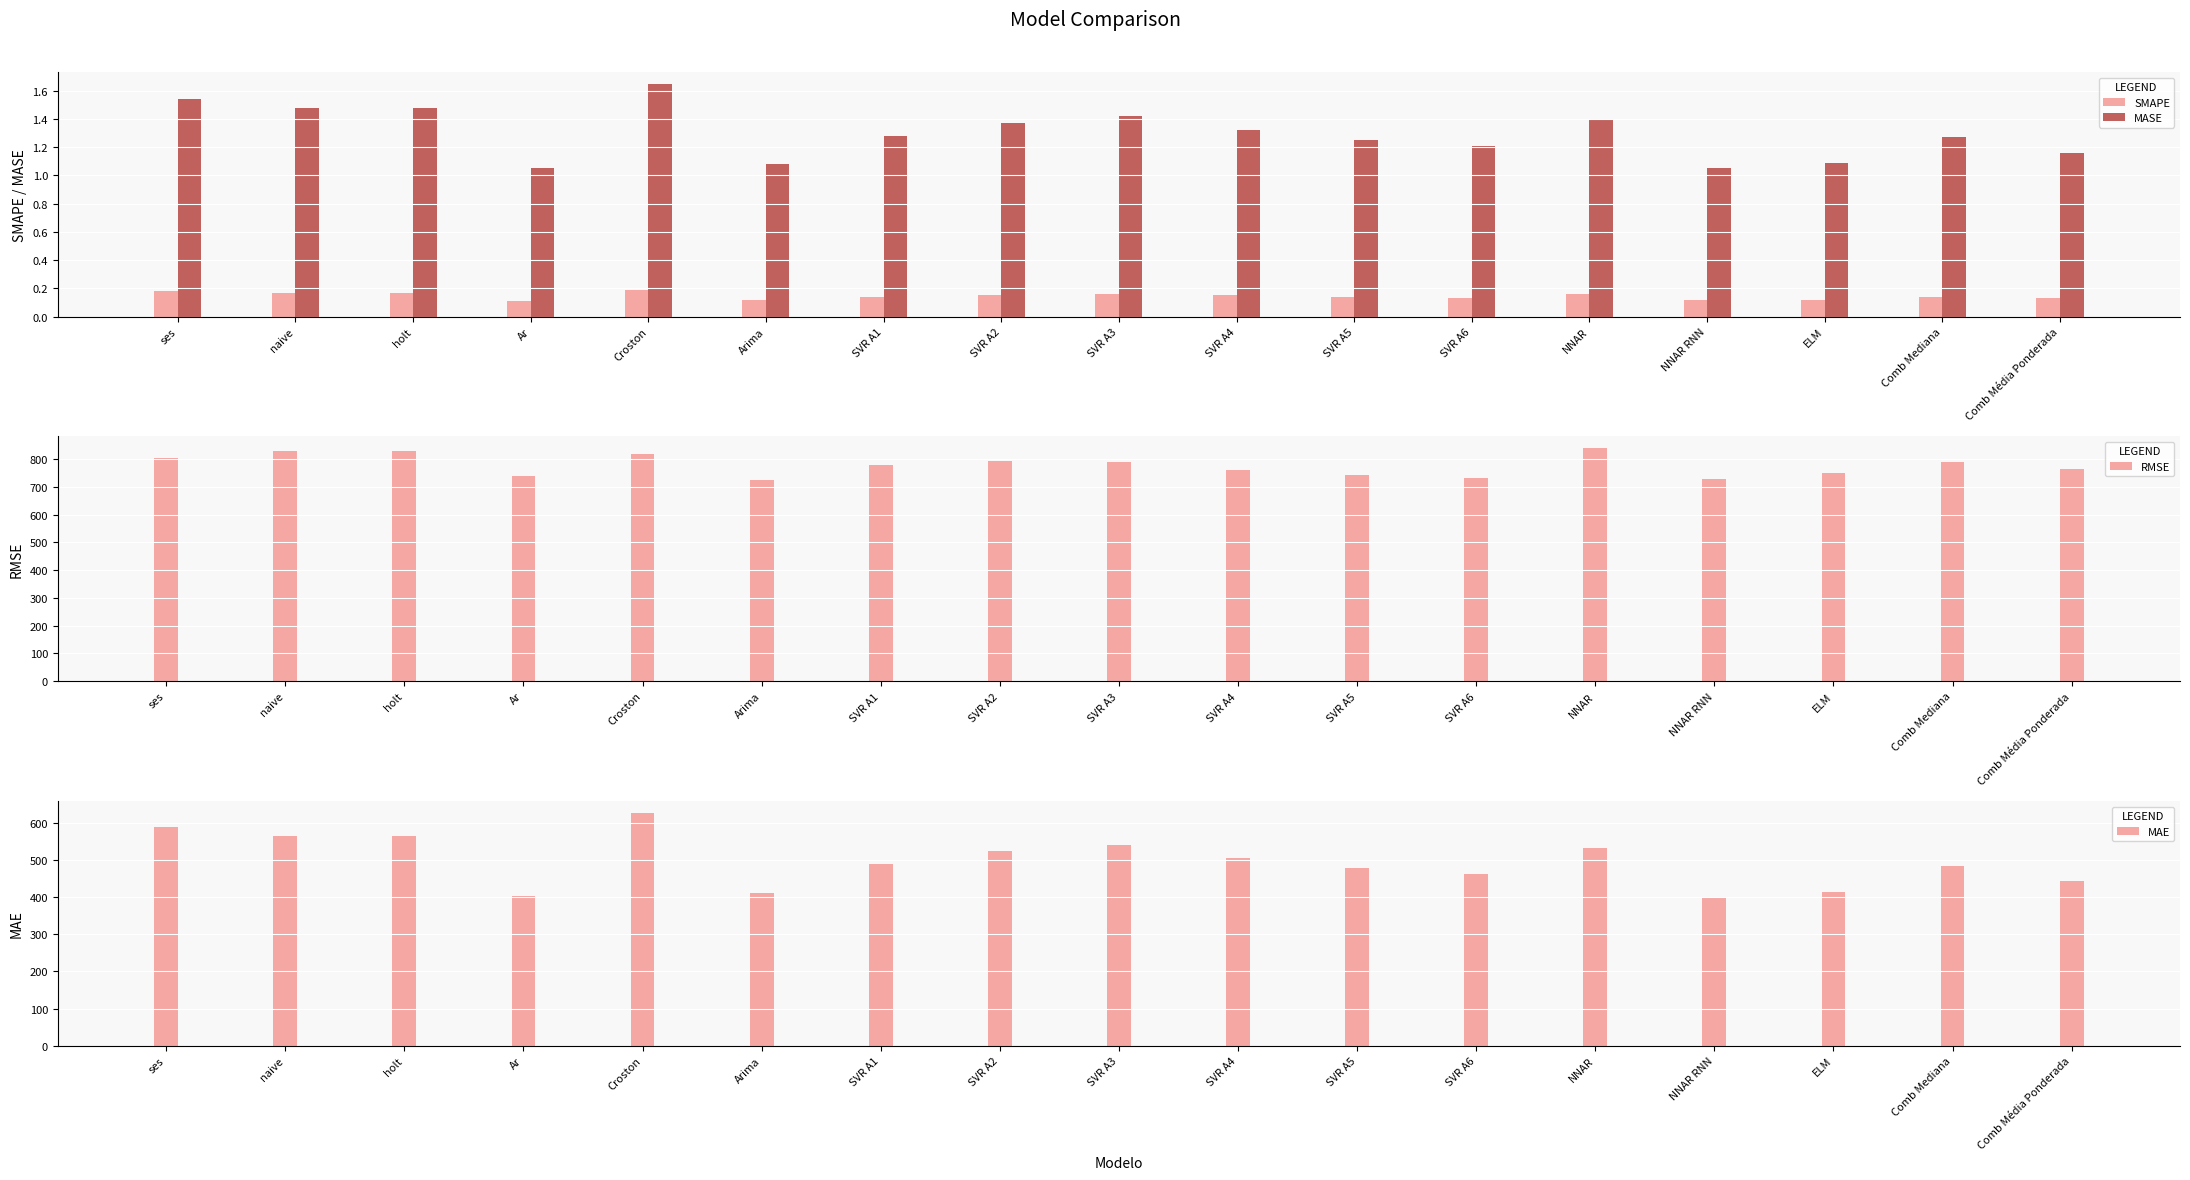

At which category does the chart reach its minimum across all series?

Ar